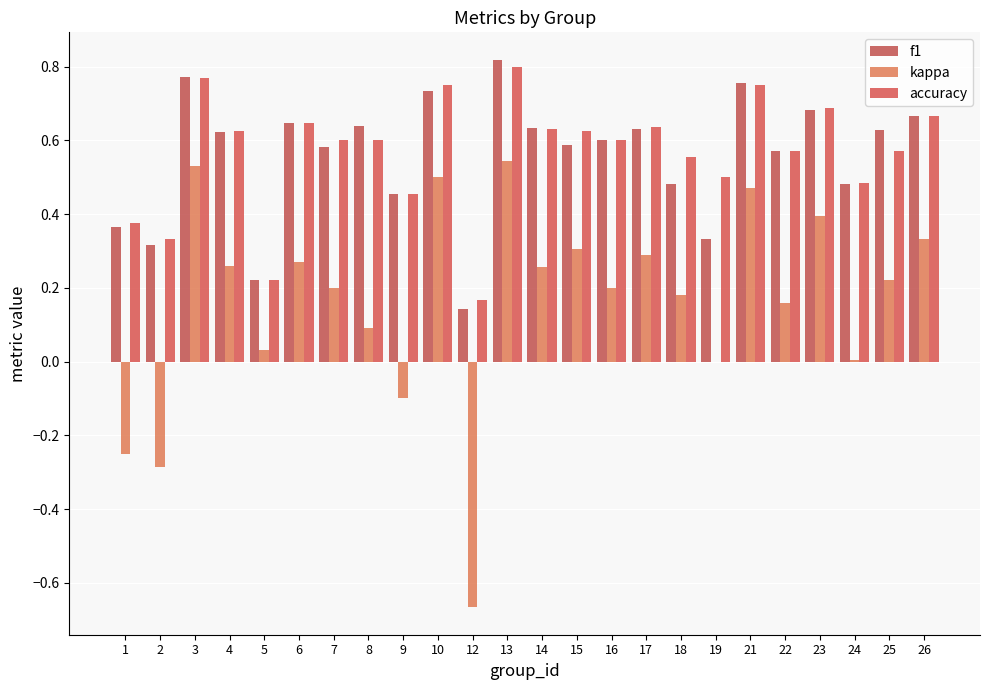

How many groups of bars are there?

24